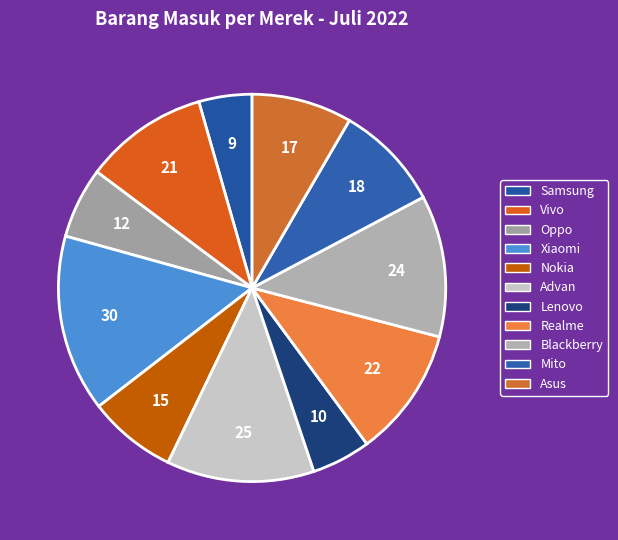

Does any single category account for the majority?

No